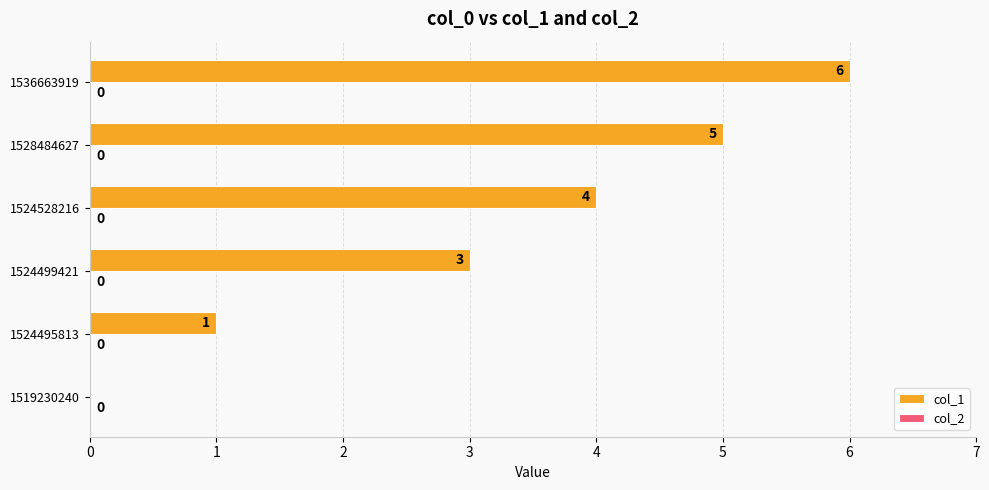

How many series are shown in this chart?

1